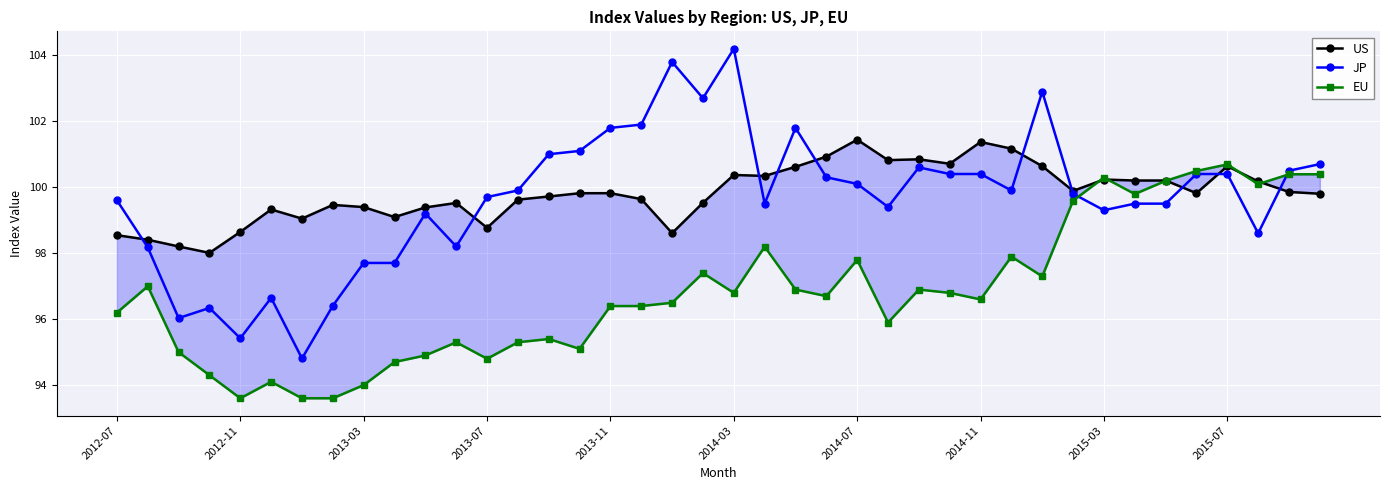

List the series in order of their peak value, highest first.

JP, US, EU